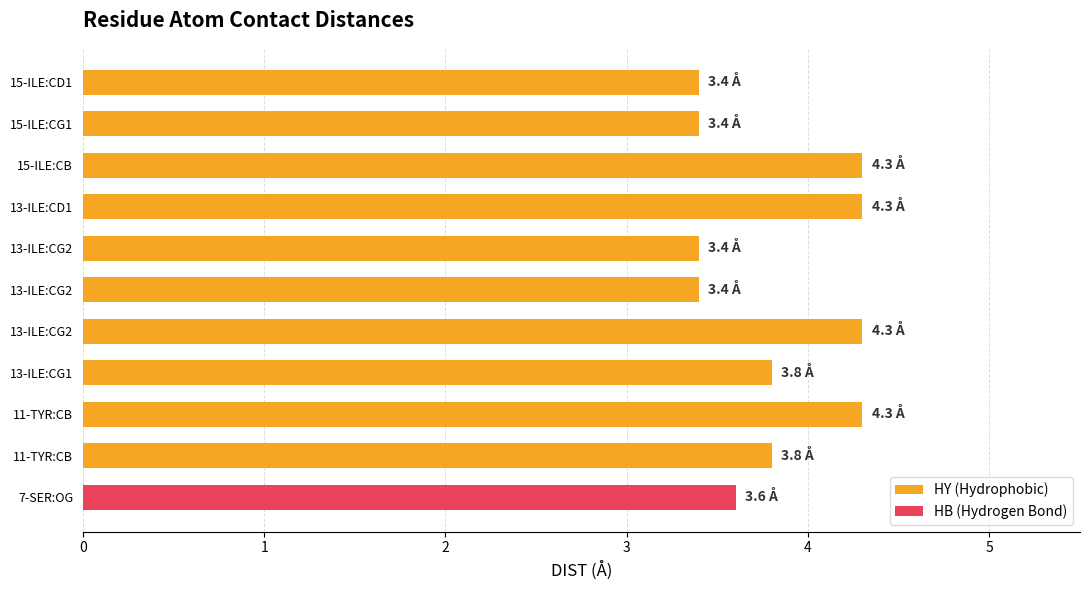

What is the value of the 5th bar from the left?

3.4